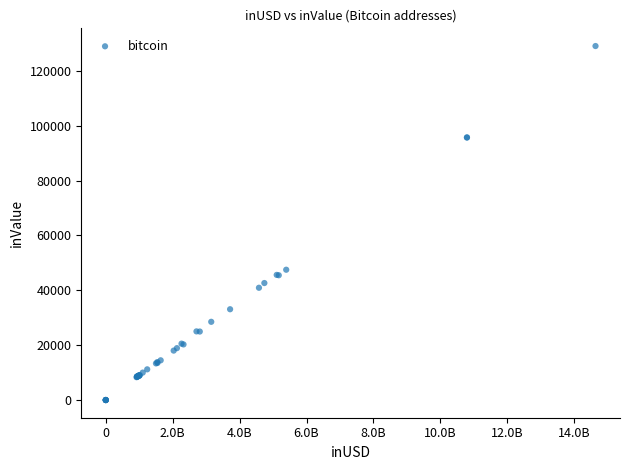

What Y value in the scatter plot is closest to 64538?

47510.9